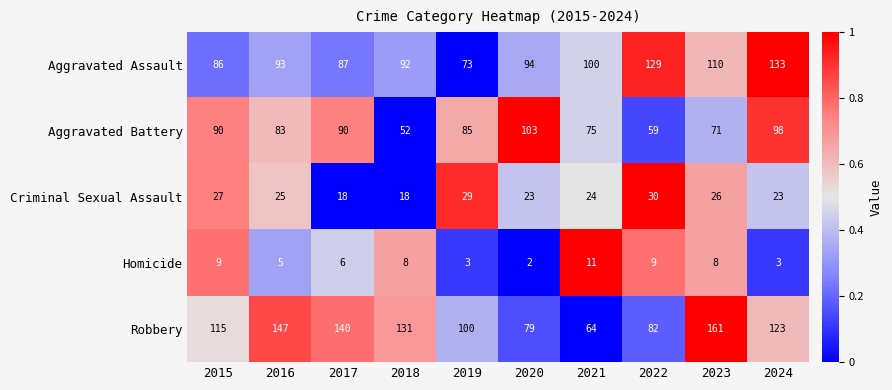

Rank the series by their maximum value, from highest to lowest.

Robbery, Aggravated Assault, Aggravated Battery, Criminal Sexual Assault, Homicide